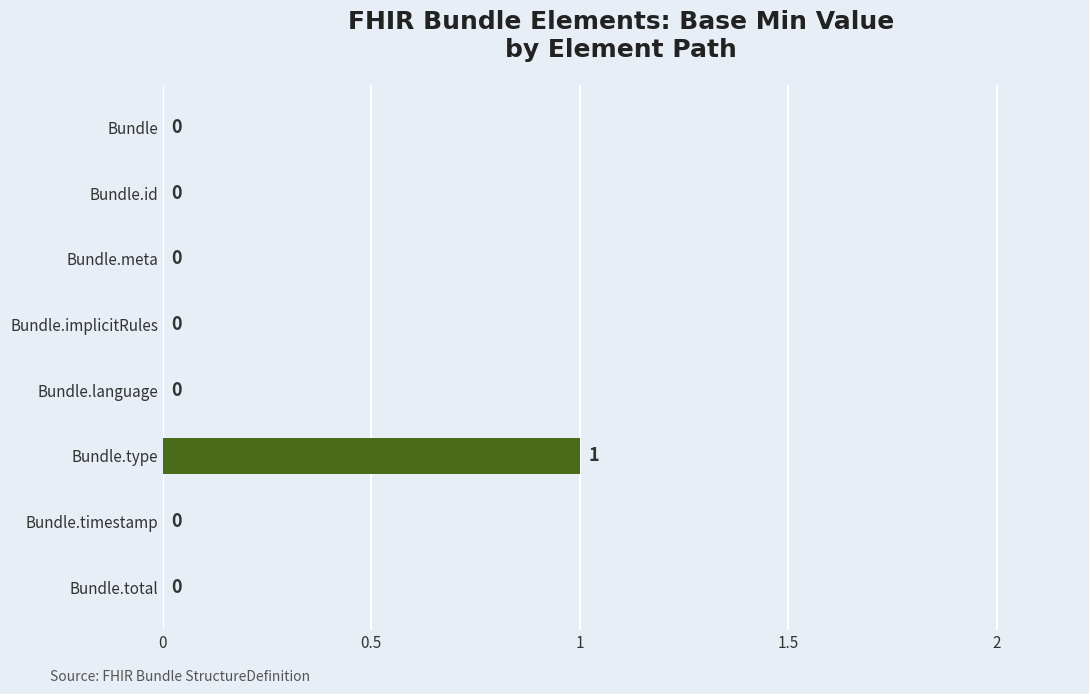

How many values are between 0 and 1?

8